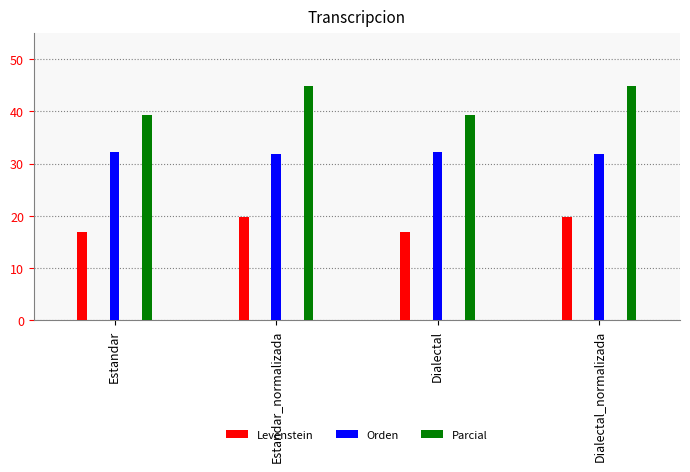

Which series changed the most between Estandar and Estandar_normalizada?

Parcial